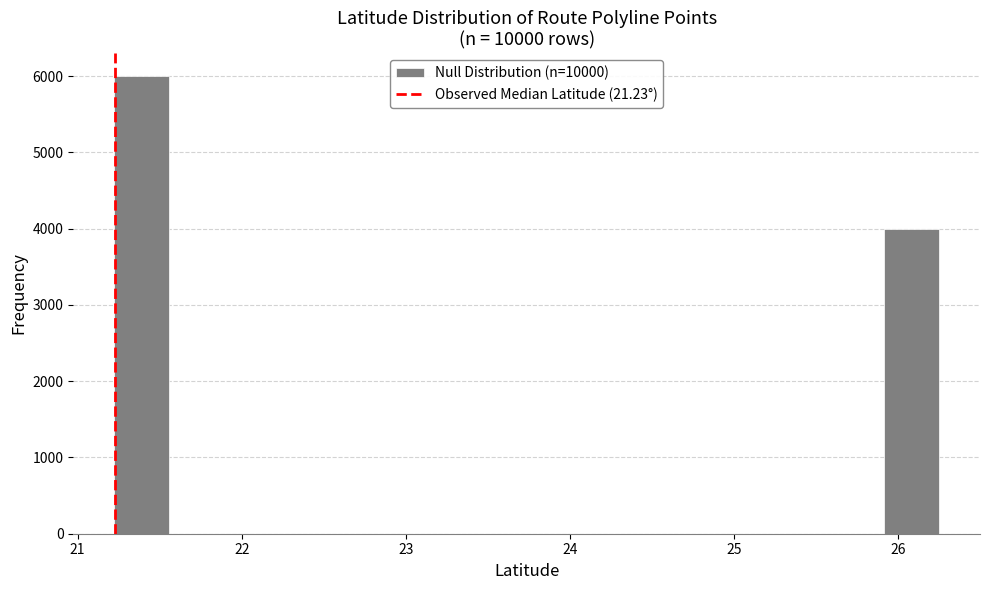

Around what value on the x-axis is the tallest bar? Give the approximate position of its centre, as read against the axis.

21.4